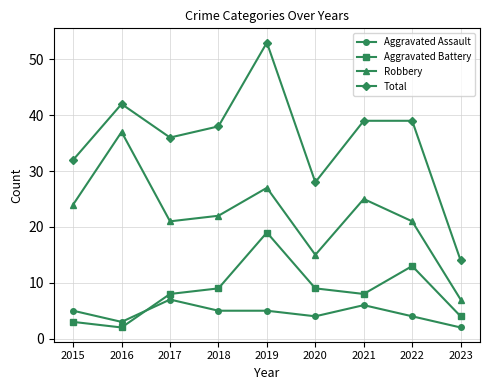

What is the difference between the maximum and minimum values in the Aggravated Assault series?

5